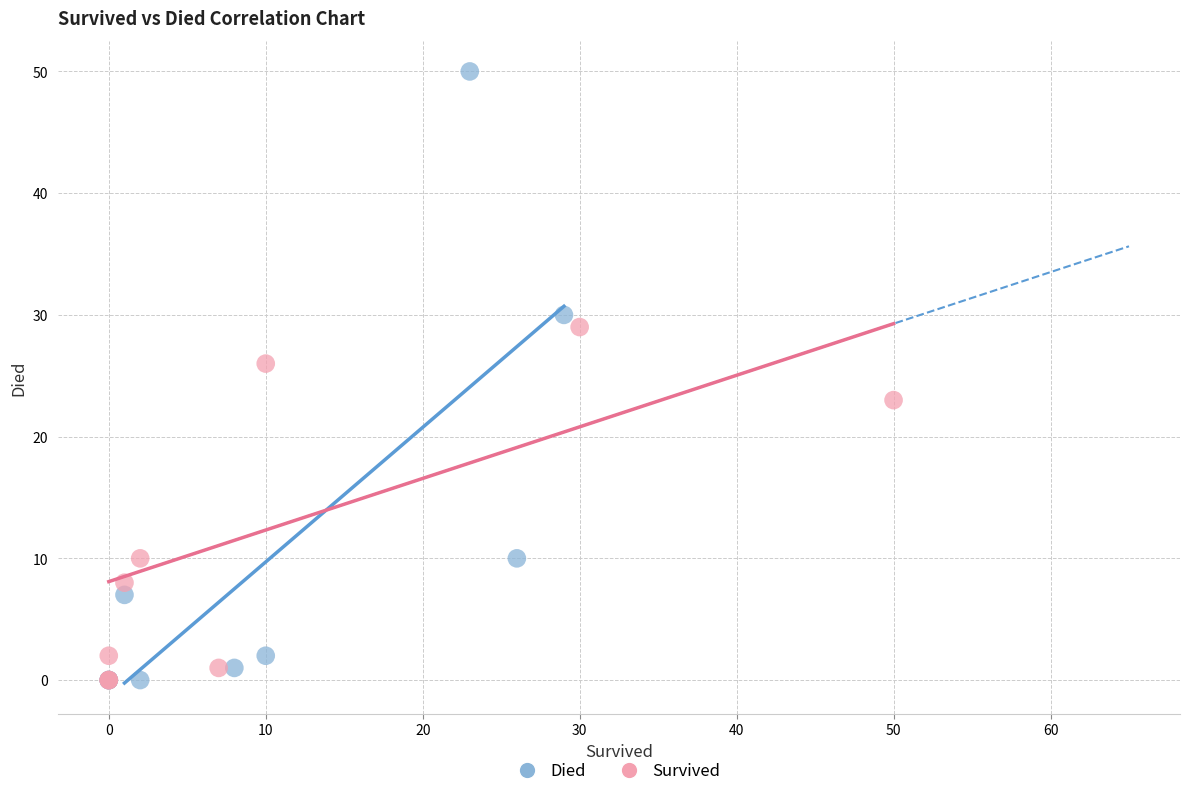

What are all the series names shown in the legend?

Died, Survived